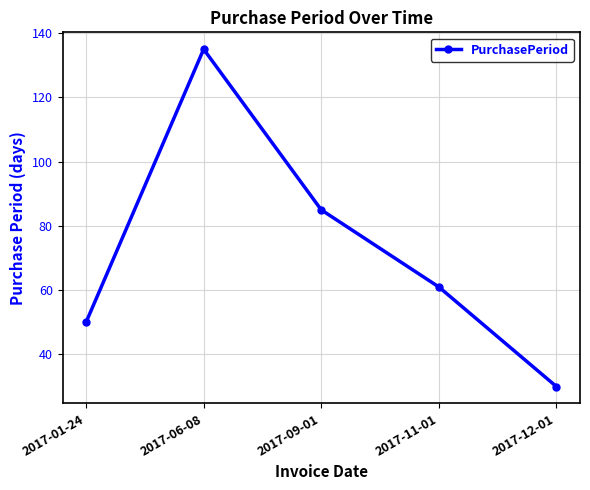

Approximately how many times larger is the value at 2017-06-08 compared to 2017-11-01?

2.2